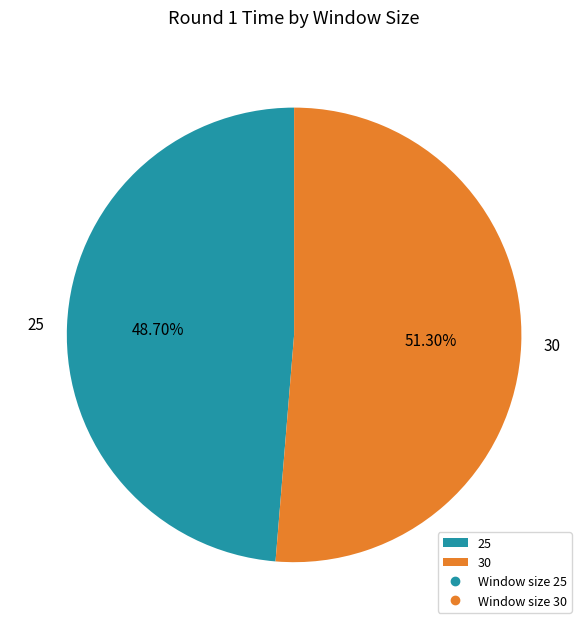

Is it true that 25 is 49% of the pie?

True